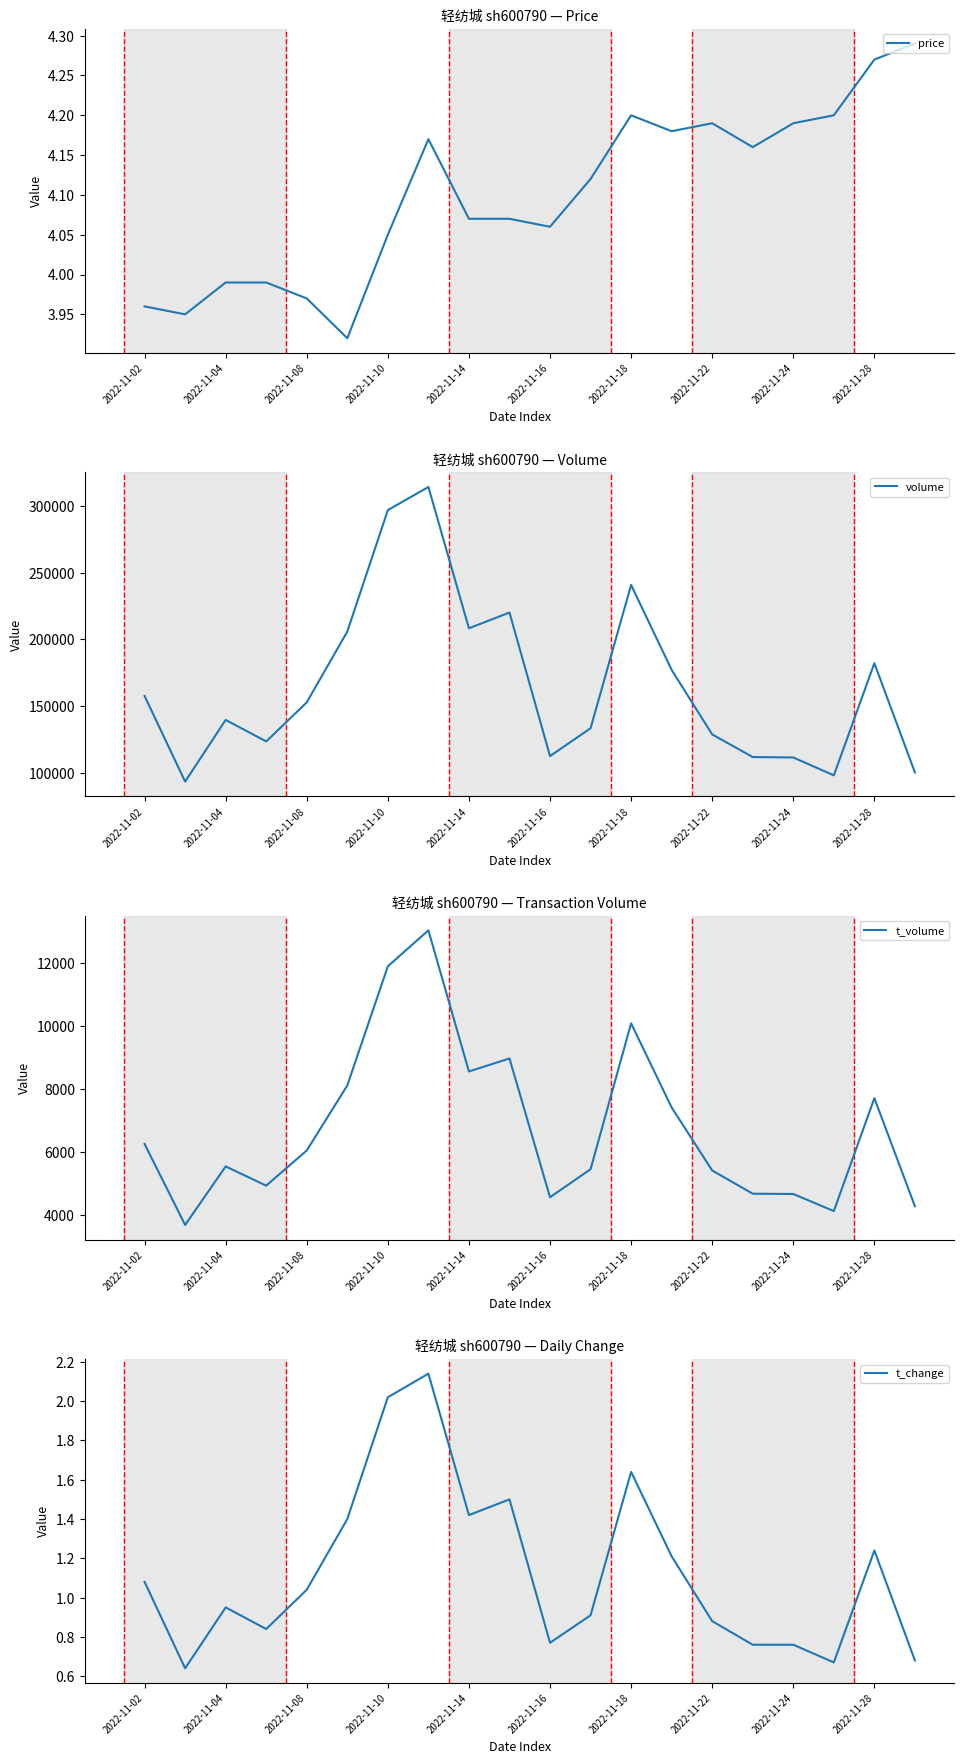

True or false: price and t_change cross at least once.

False